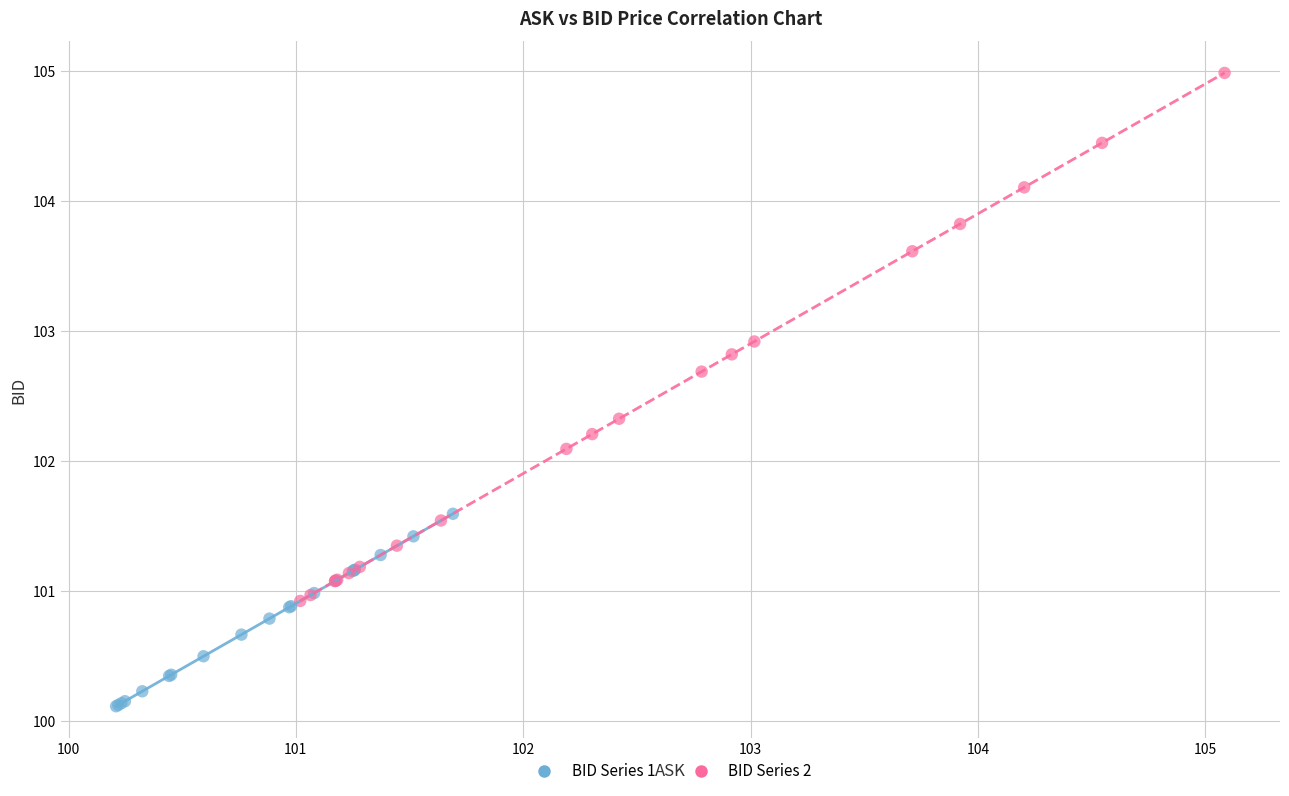

Which series reaches the minimum Y coordinate?

BID Series 1